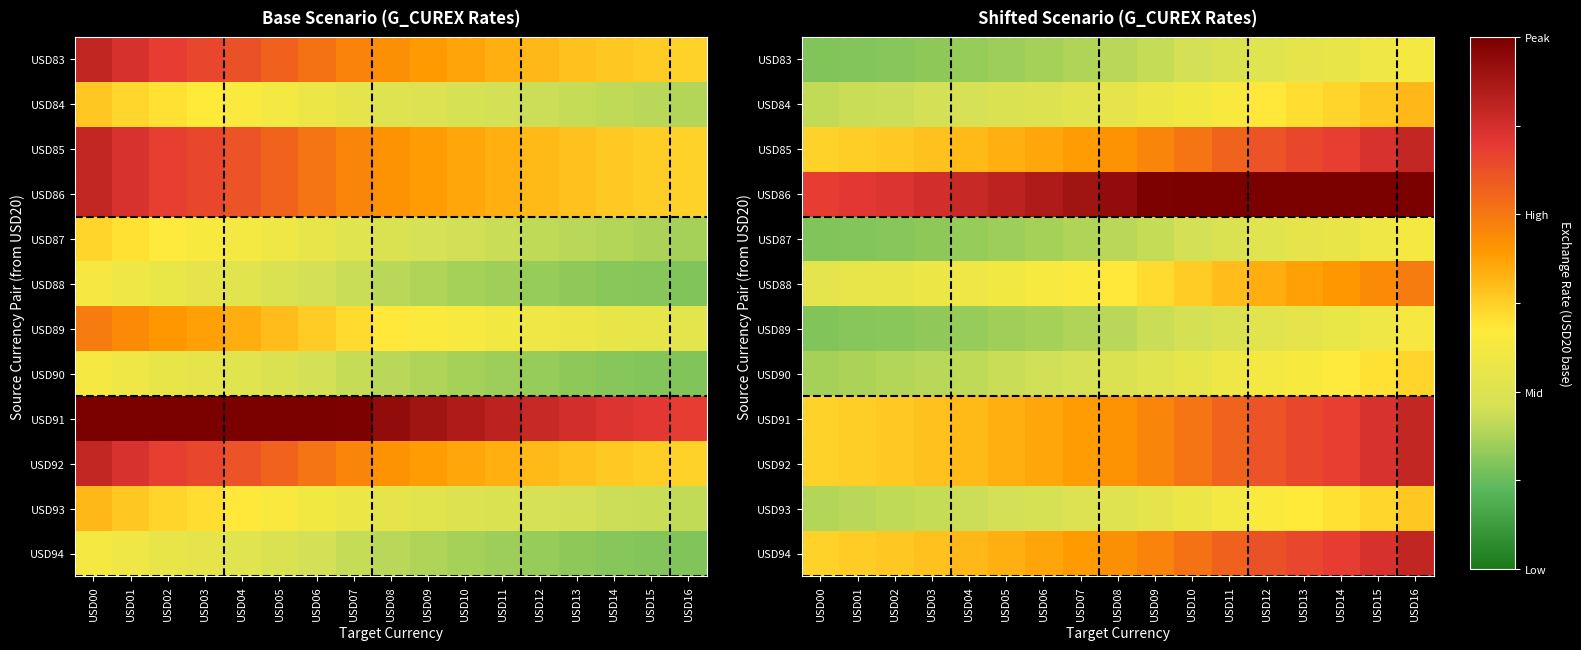

The USD91 series shows 1.6 at USD04. True or false?

True